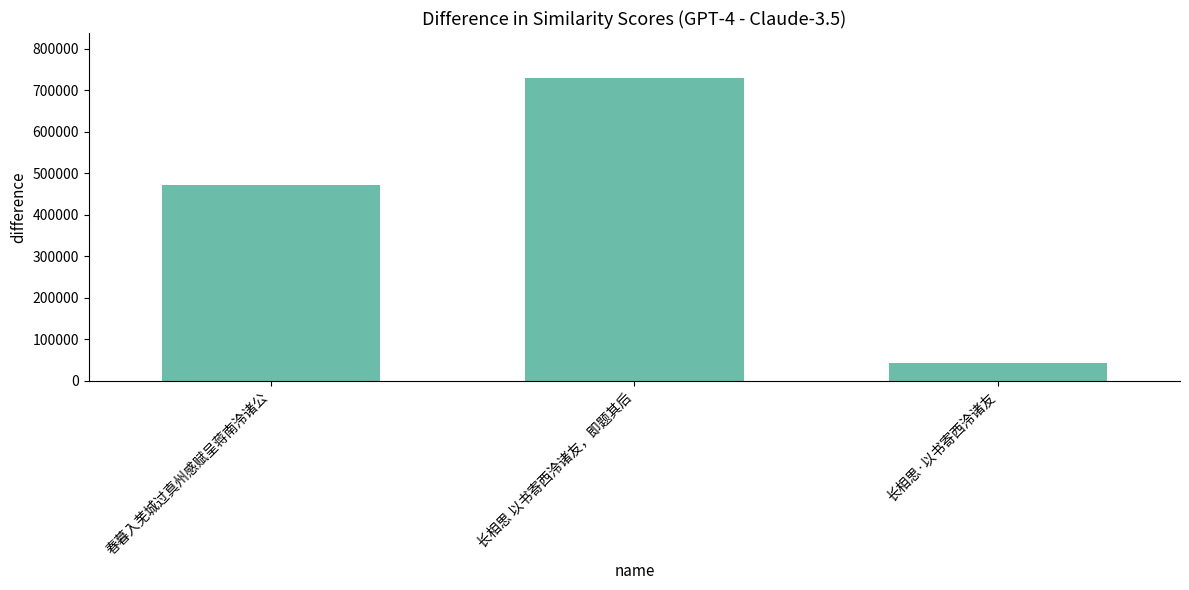

Approximately how many times larger is the value at 长相思 以书寄西泠诸友，即题其后 compared to 长相思·以书寄西泠诸友?

16.6